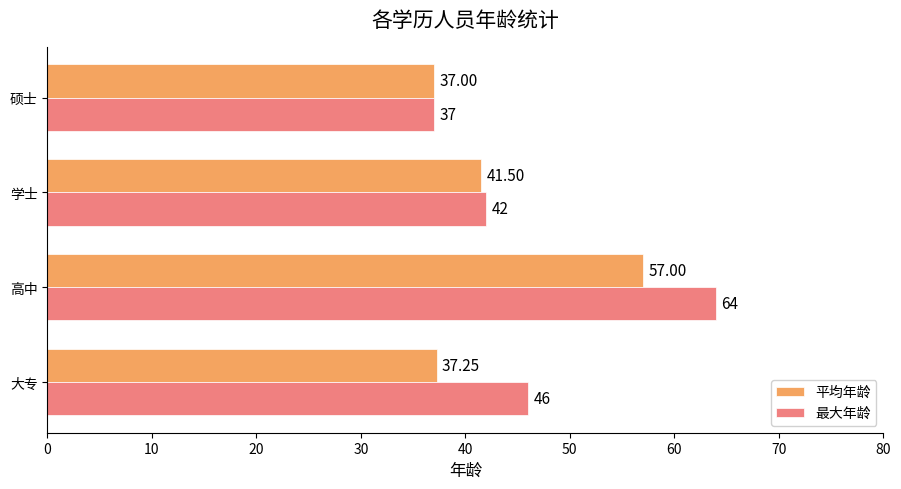

How many values in the 最大年龄 series are below 46?

2